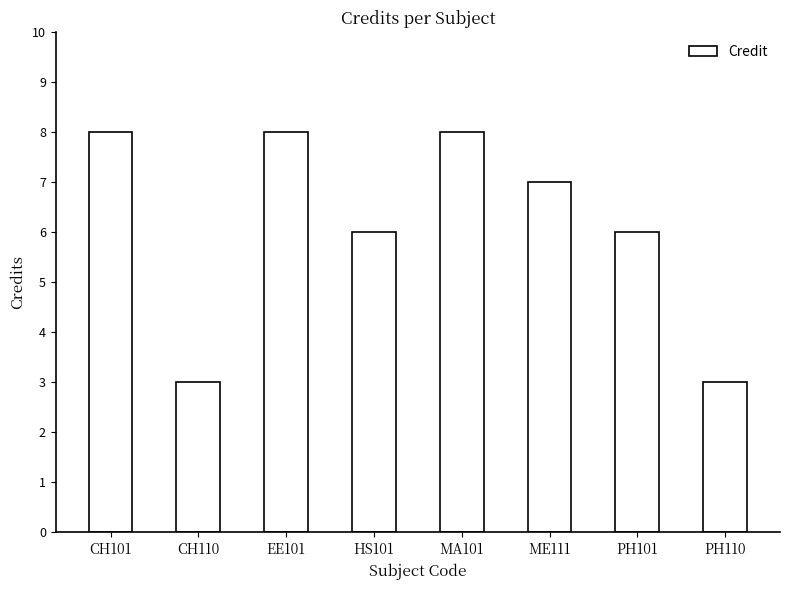

Reading left to right, extract all data points from this chart.

CH101=8	CH110=3	EE101=8	HS101=6	MA101=8	ME111=7	PH101=6	PH110=3